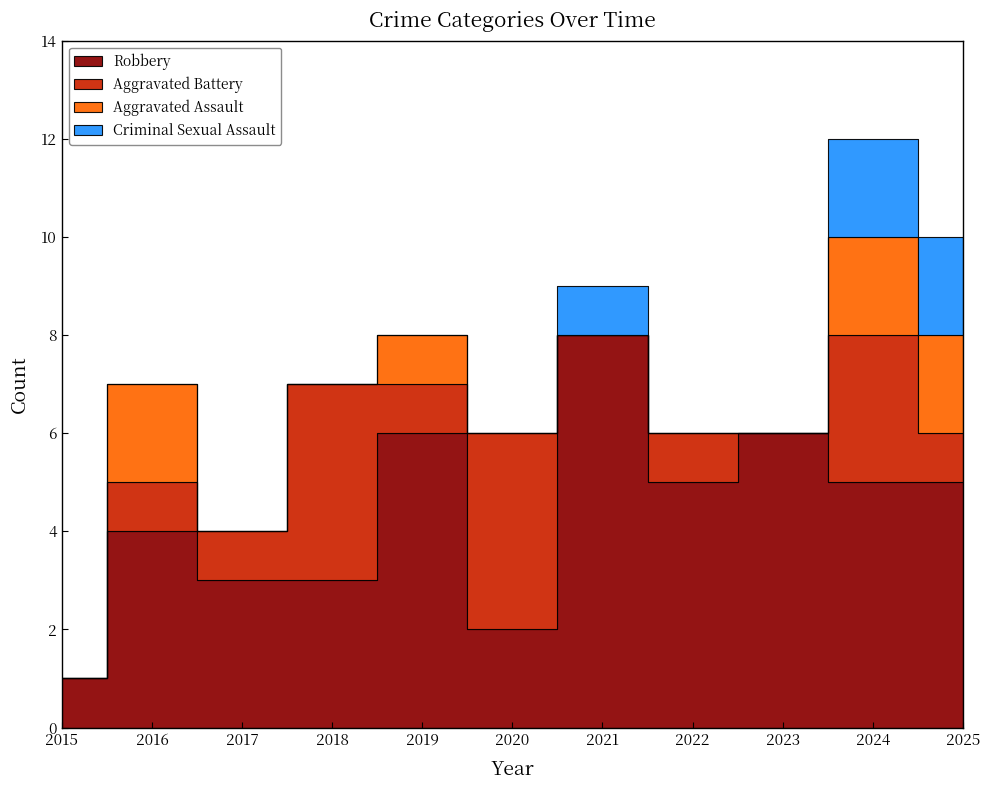

How many categories are shown in the chart?

11